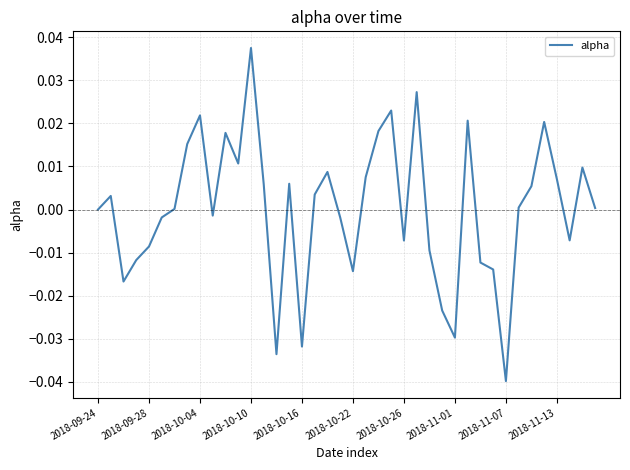

Is this an area chart (filled region under the line)?

No